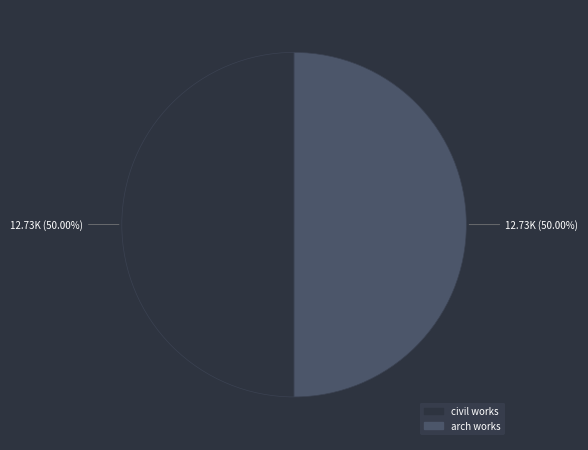

What is the ratio of the value at arch works to the value at civil works?

1.0